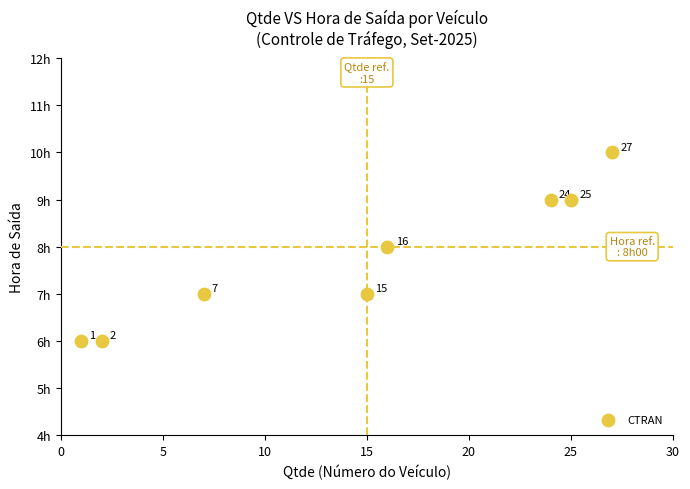

What is the average X value?

15